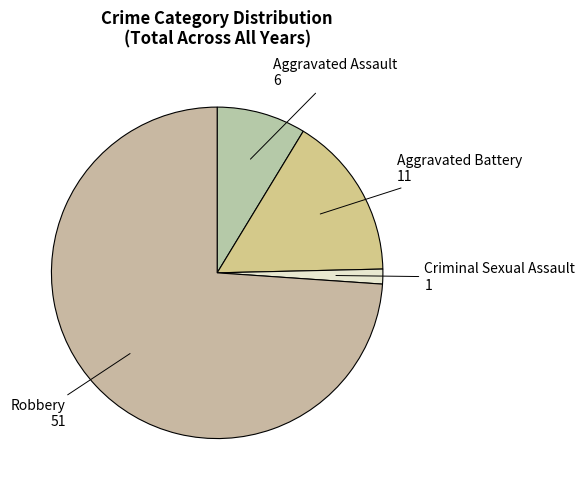

How many slices are in this pie chart?

4